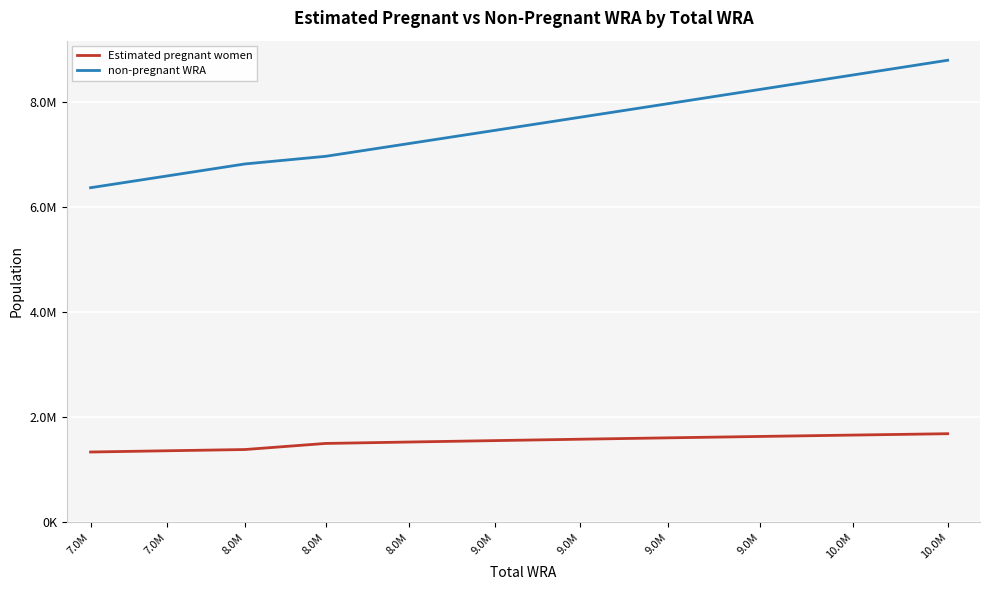

What are all the series names shown in the legend?

Estimated pregnant women, non-pregnant WRA